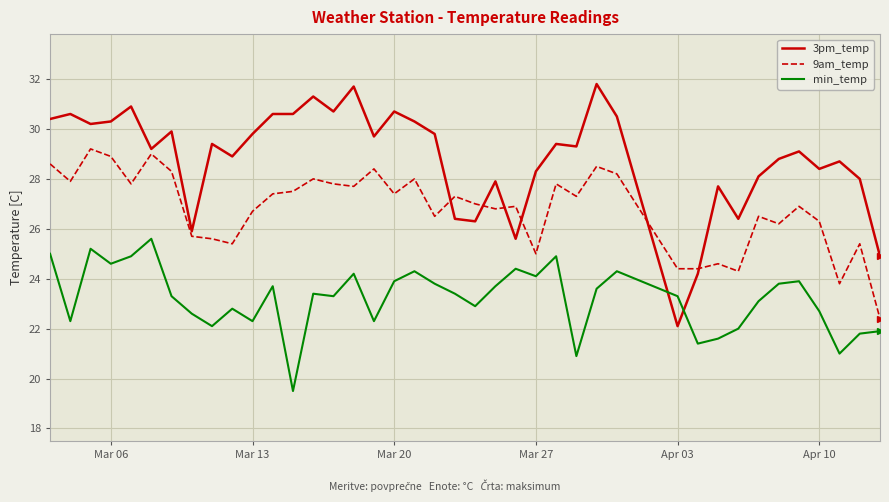

What is the lowest value of the 3pm_temp series?

22.1